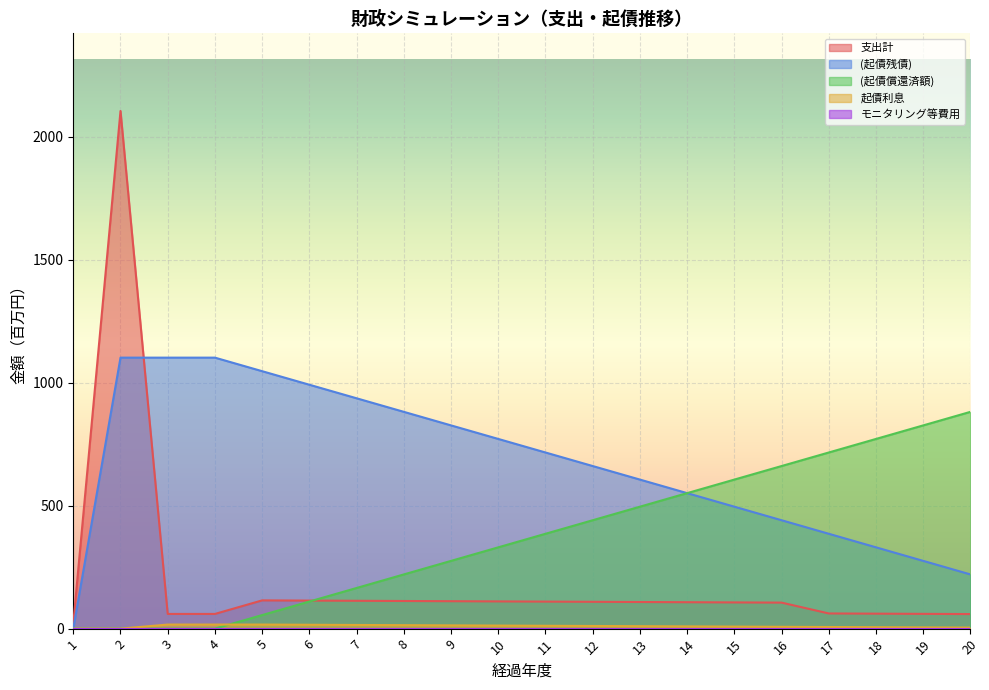

Rank the categories by (起債残債) value from highest to lowest.

2, 3, 4, 5, 6, 7, 8, 9, 10, 11, 12, 13, 14, 15, 16, 17, 18, 19, 20, 1